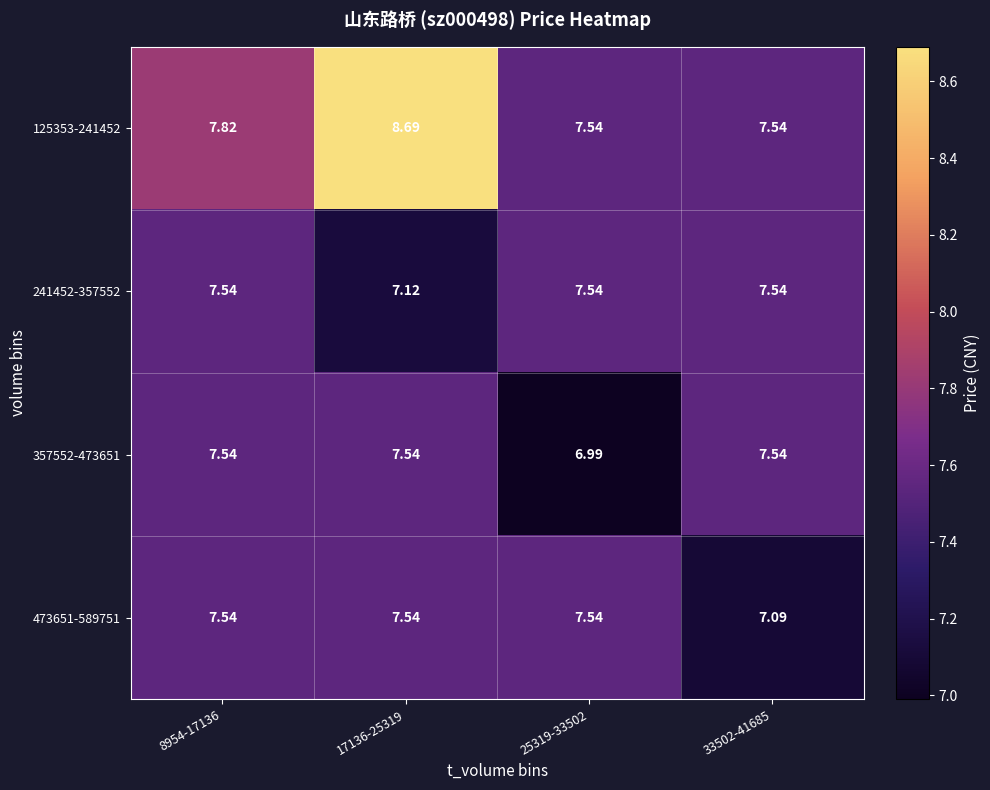

Reading right to left, extract all data points from this chart.

125353-241452: 33502-41685=7.5	25319-33502=7.5	17136-25319=8.7	8954-17136=7.8
241452-357552: 33502-41685=7.5	25319-33502=7.5	17136-25319=7.1	8954-17136=7.5
357552-473651: 33502-41685=7.5	25319-33502=7.0	17136-25319=7.5	8954-17136=7.5
473651-589751: 33502-41685=7.1	25319-33502=7.5	17136-25319=7.5	8954-17136=7.5